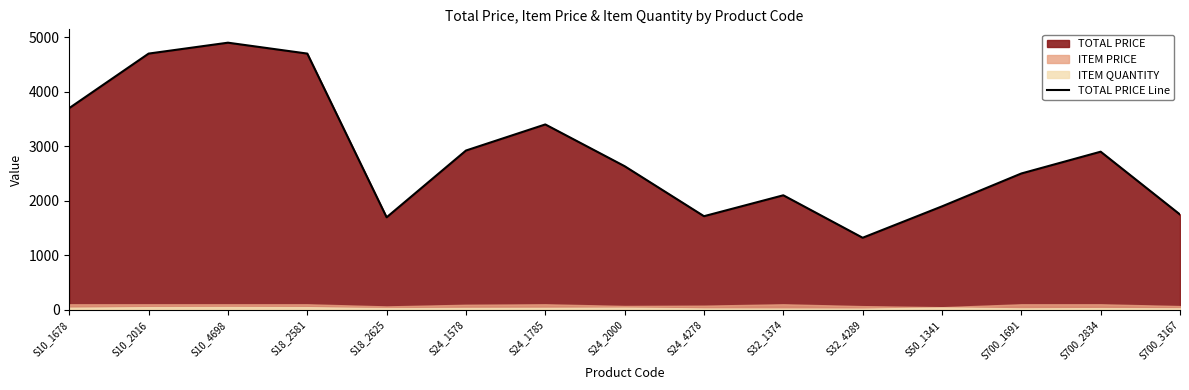

What is the label of the 3rd point from the right?

S700_1691